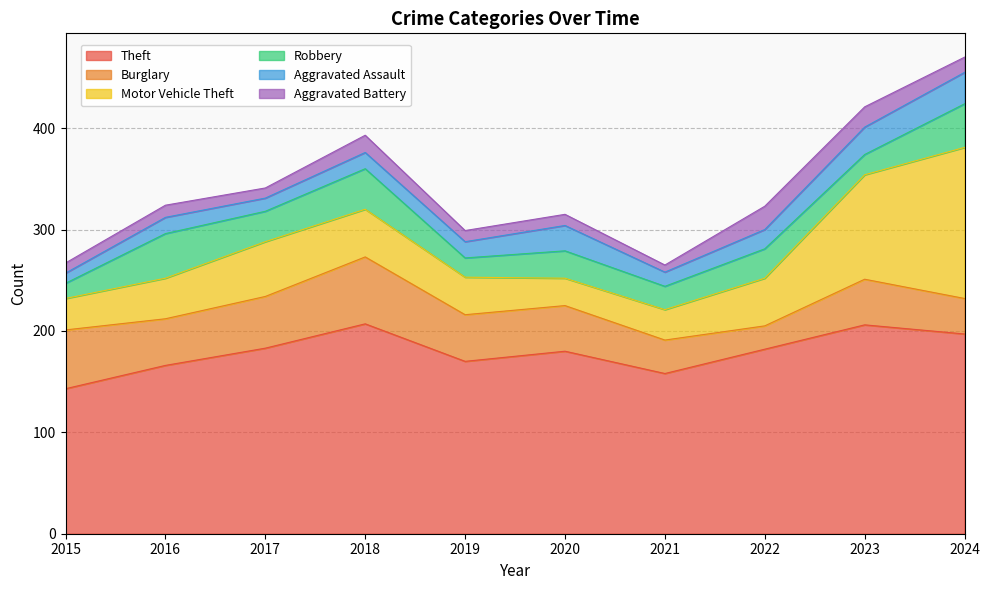

Is it true that Burglary equals 45 at 2020?

True